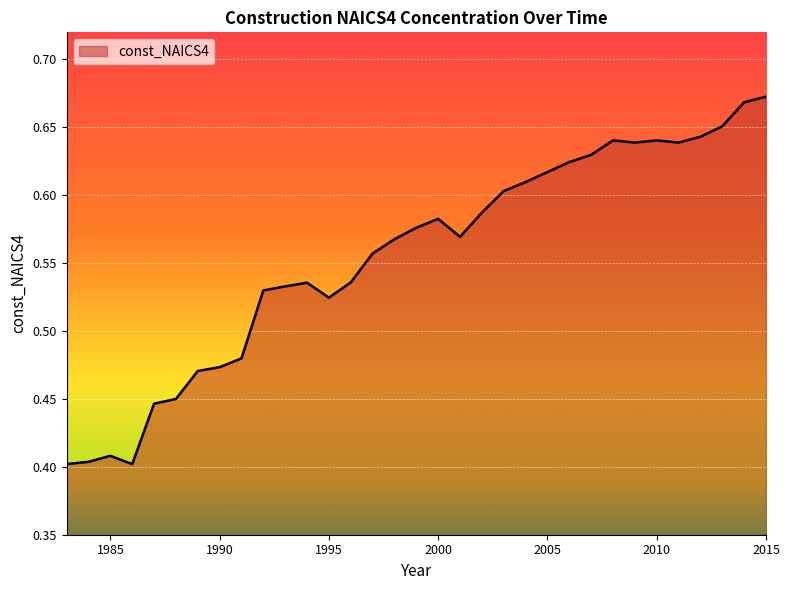

What is the difference between the second highest and minimum values?

0.3